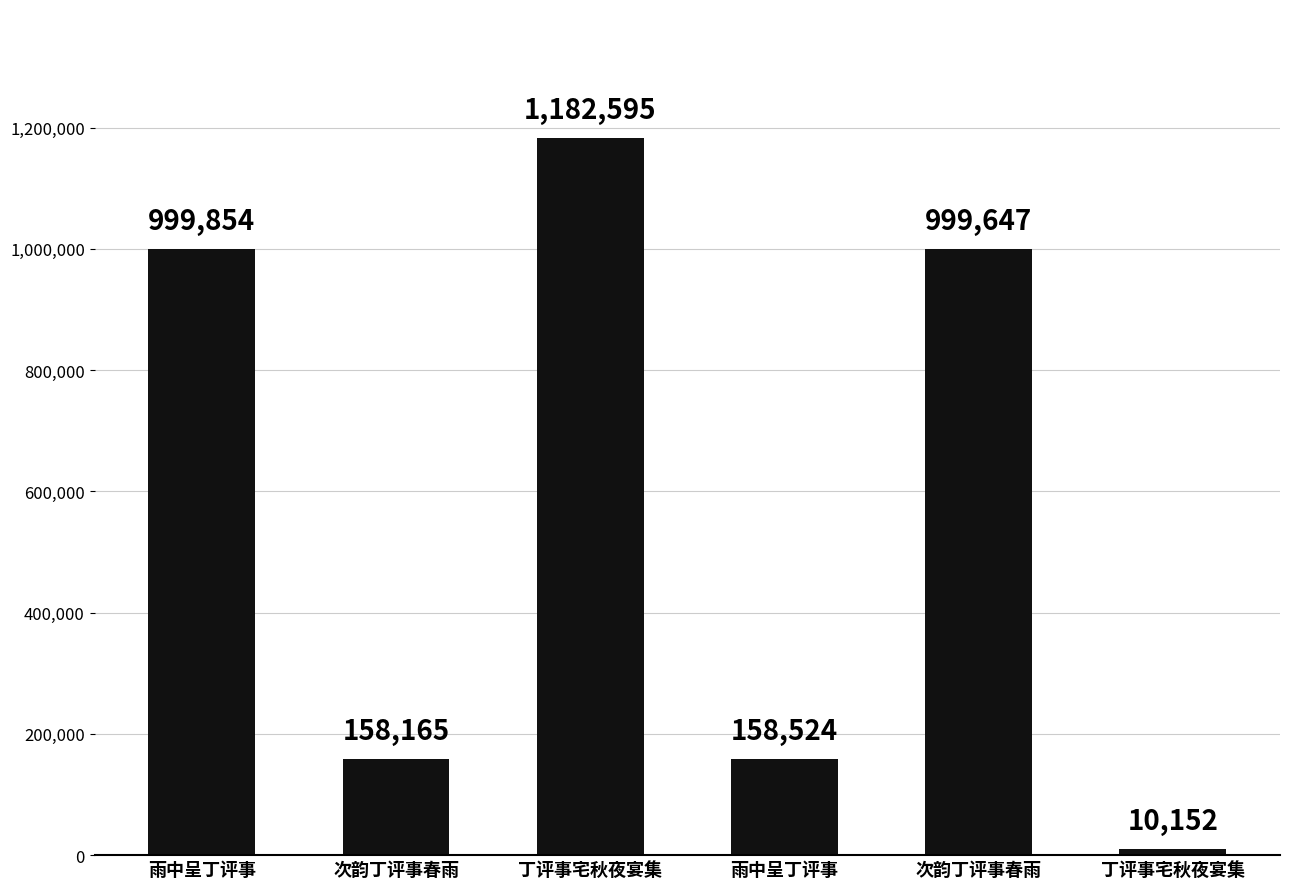

Reading right to left, transcribe all the data shown in this chart.

10152	999647	158524	1182595	158165	999854